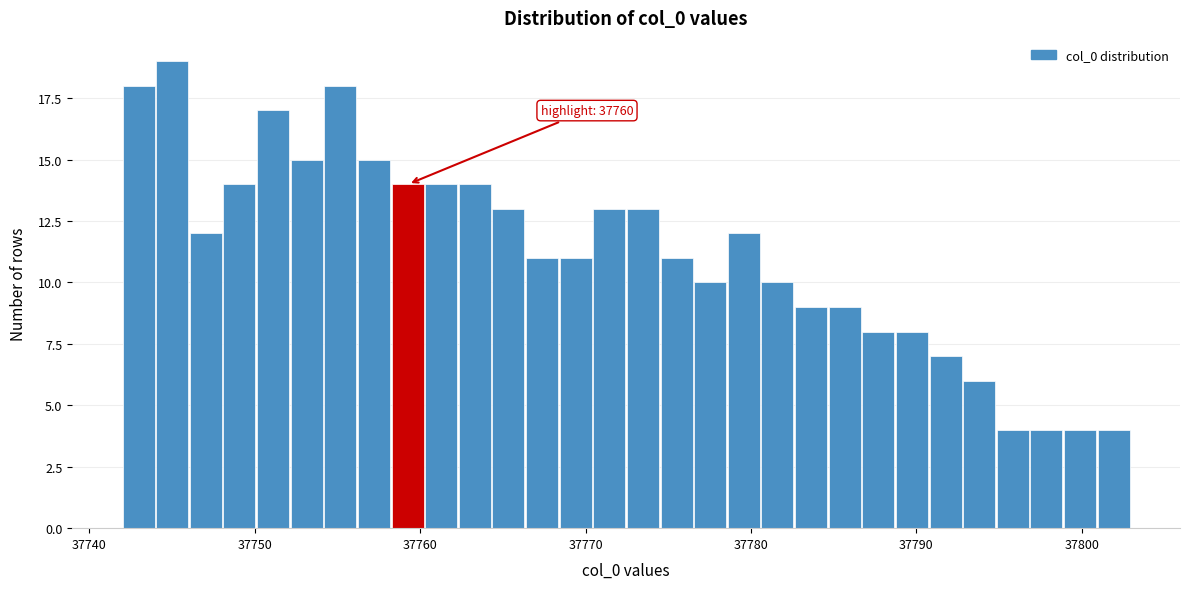

Around what value on the x-axis is the tallest bar? Give the approximate position of its centre, as read against the axis.

37745